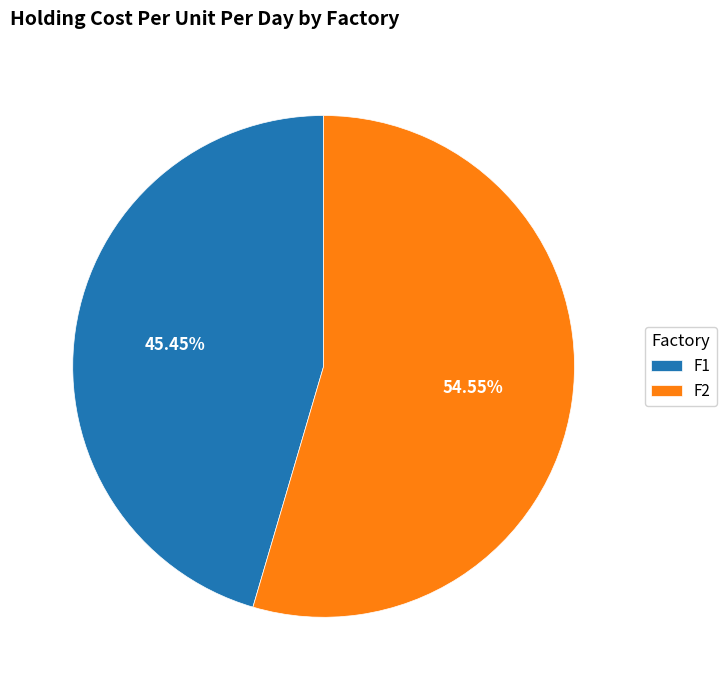

What is the smallest slice in the pie chart?

F1